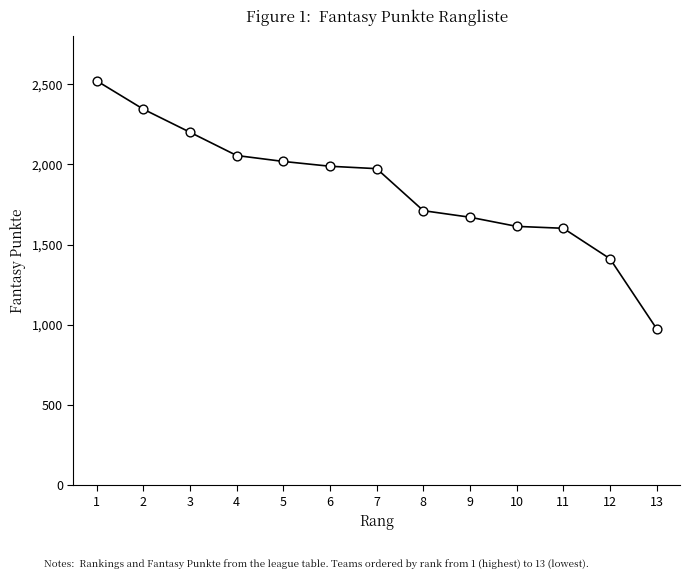

What is the ratio of the value at 1 to the value at 9?

1.5